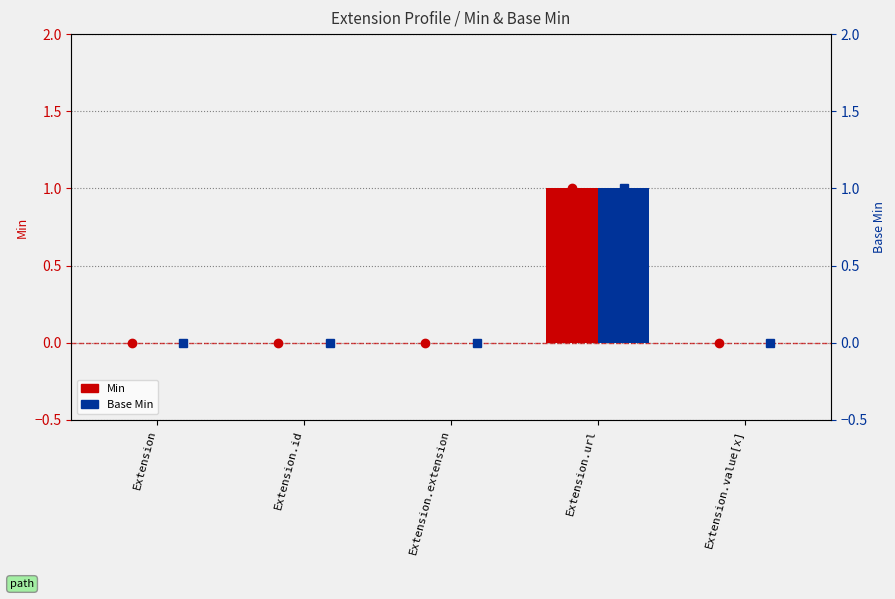

Reading left to right, transcribe all the data shown in this chart.

Min: Extension=0	Extension.id=0	Extension.extension=0	Extension.url=1	Extension.value[x]=0
Base Min: Extension=0	Extension.id=0	Extension.extension=0	Extension.url=1	Extension.value[x]=0